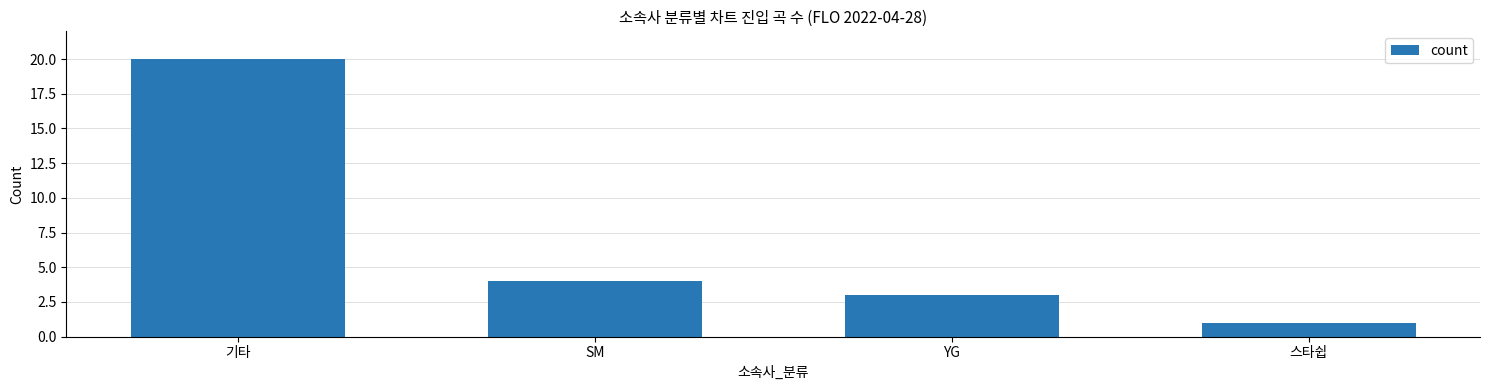

True or false: the data shows 20 at 기타.

True